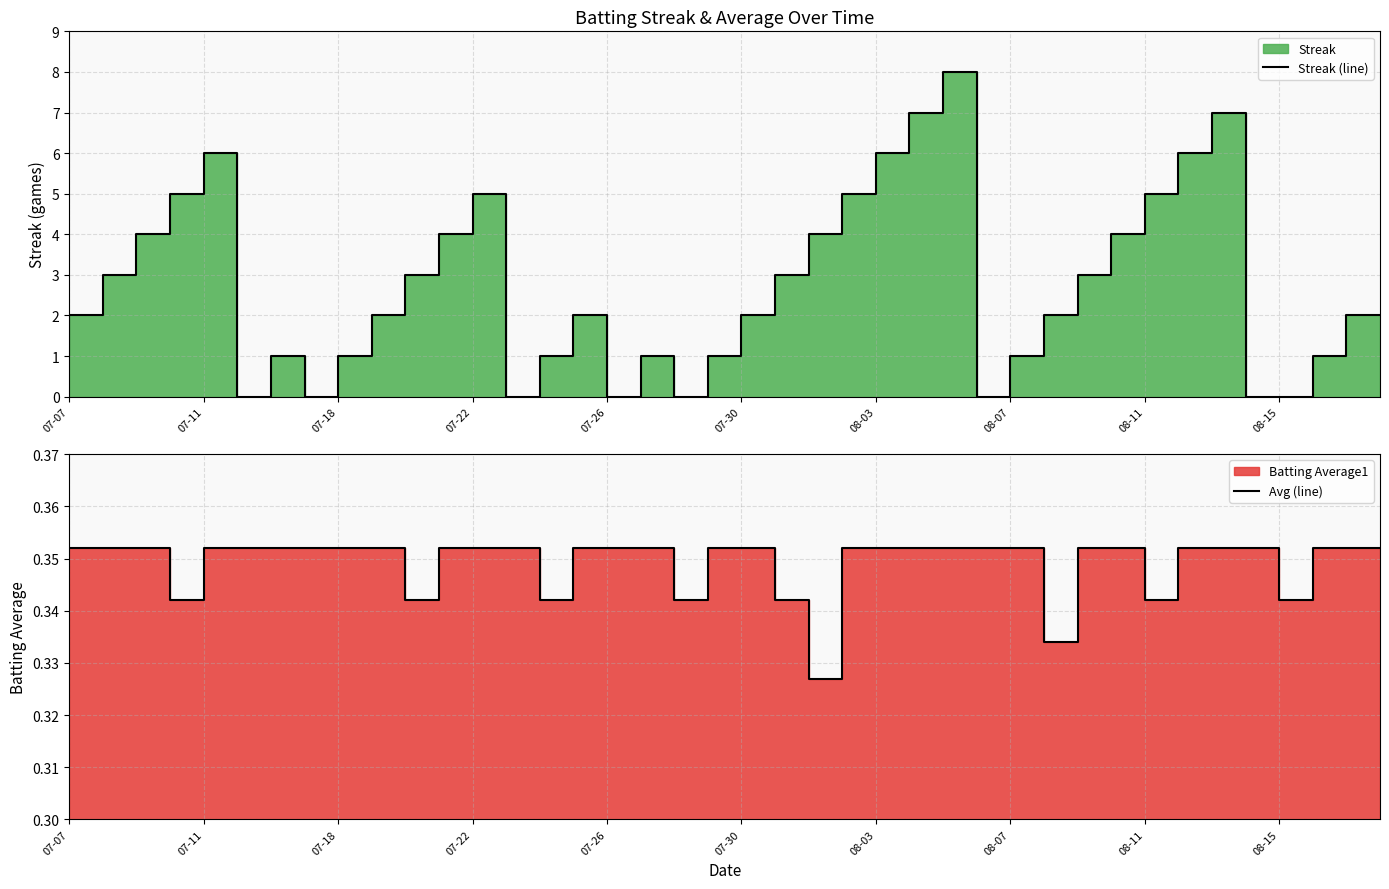

At which category is the sum across all series the highest?

27